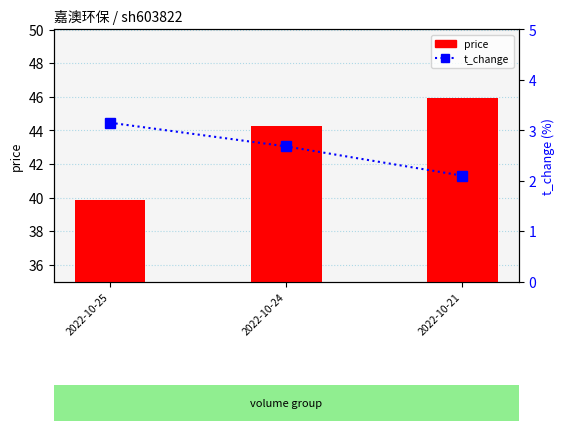

At which category is the sum across all series the highest?

2022-10-21